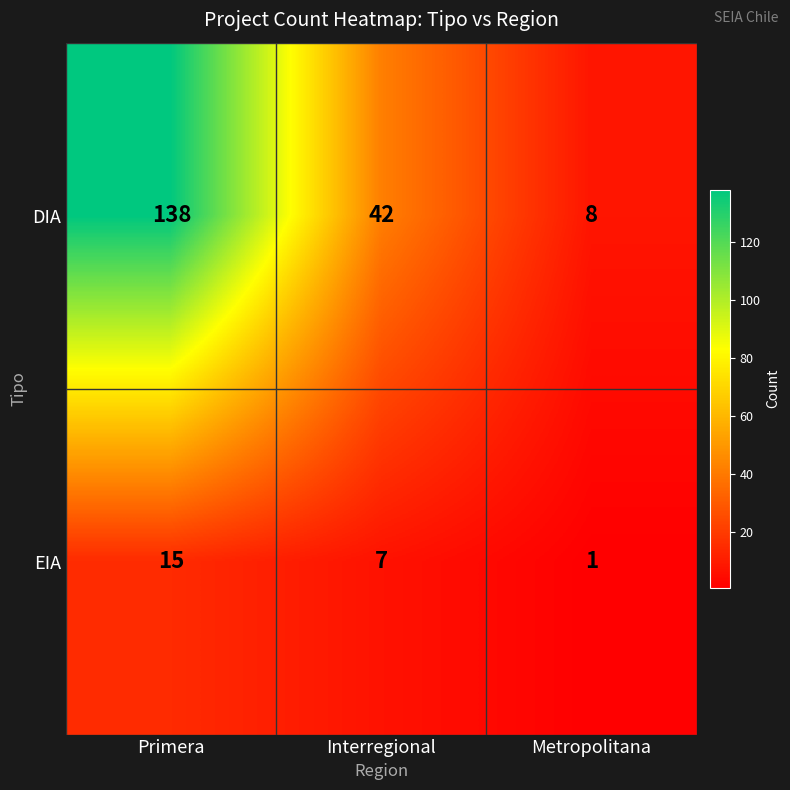

Reading left to right, transcribe all the data shown in this chart.

DIA: 138	42	8
EIA: 15	7	1